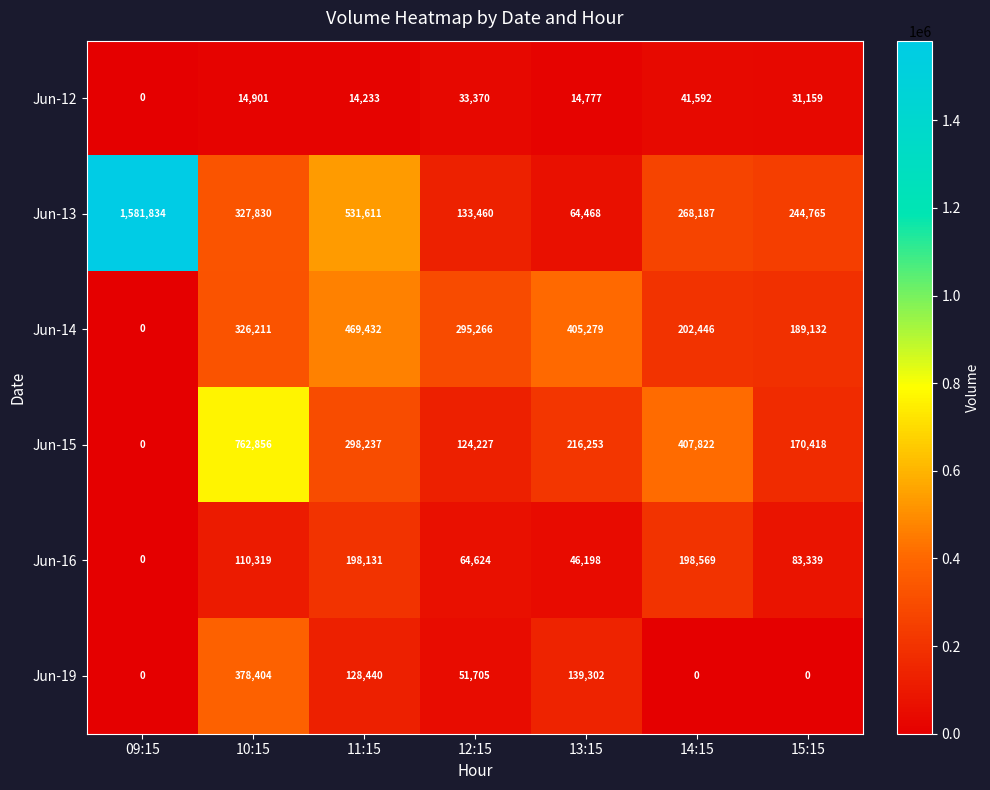

True or false: Jun-16 has a value of 83339 at 15:15.

True